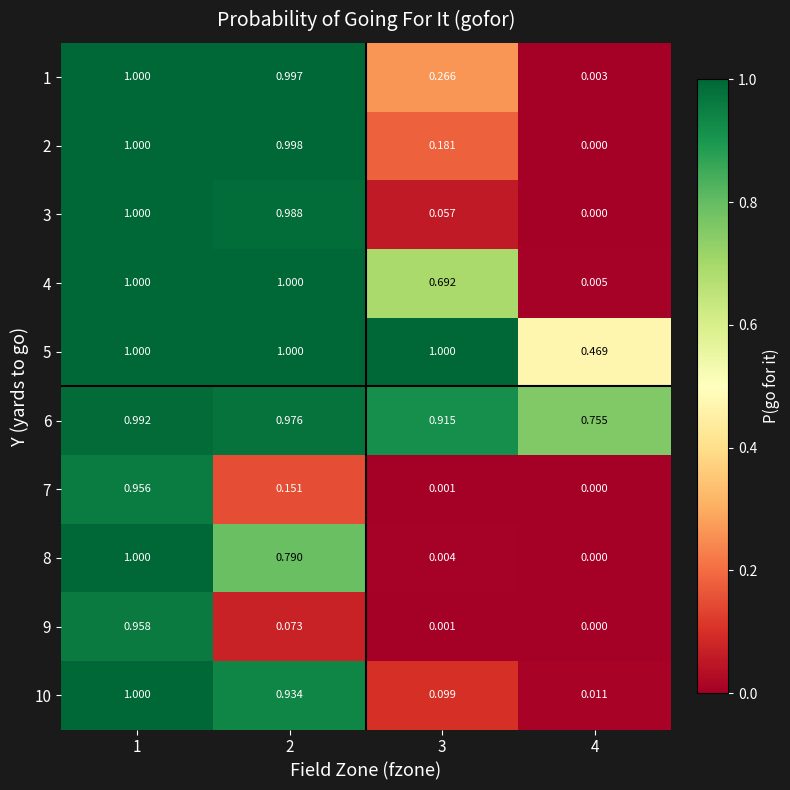

Is the value of 2 at 2 greater than the value of 1 at 3?

Yes